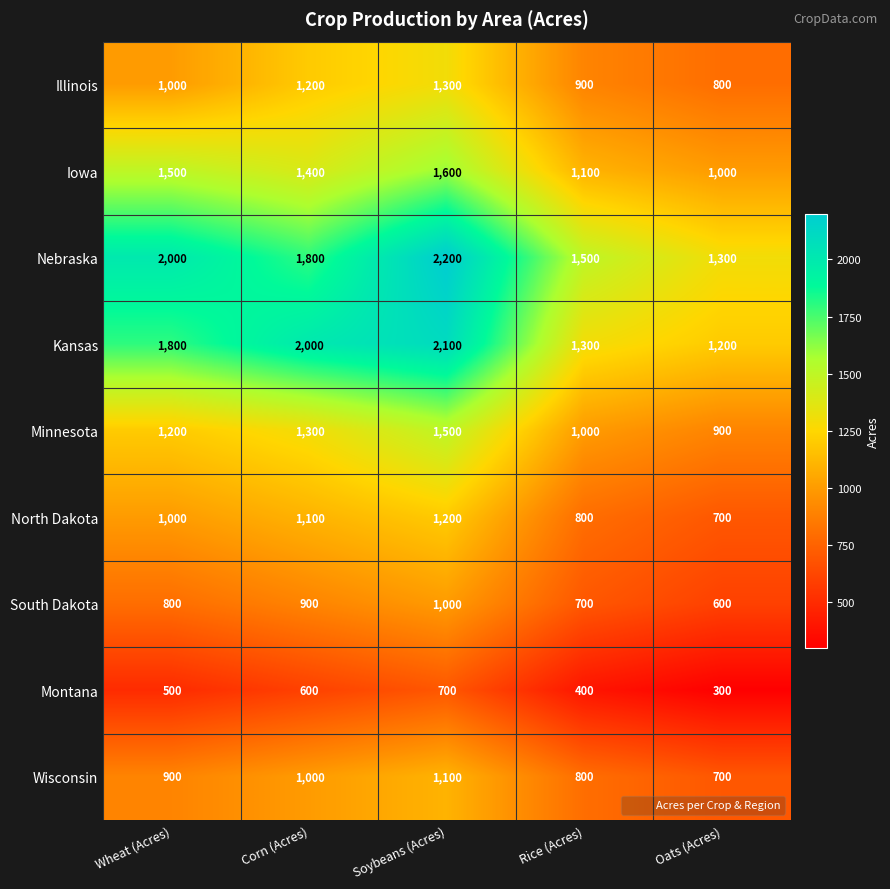

True or false: Wisconsin has a value of 168 at Oats (Acres).

False